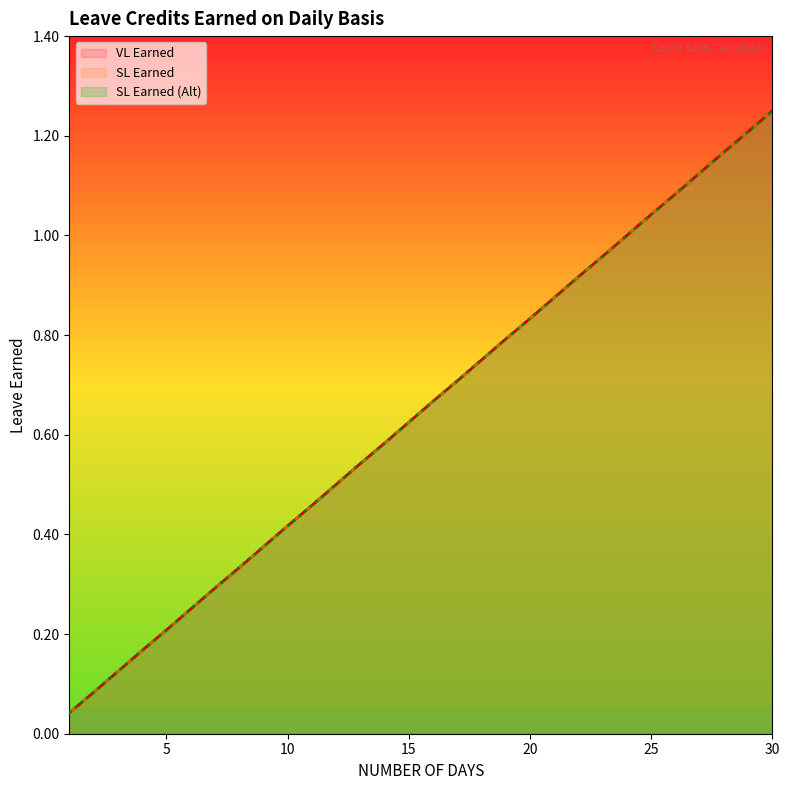

How many lines are shown in the chart?

3